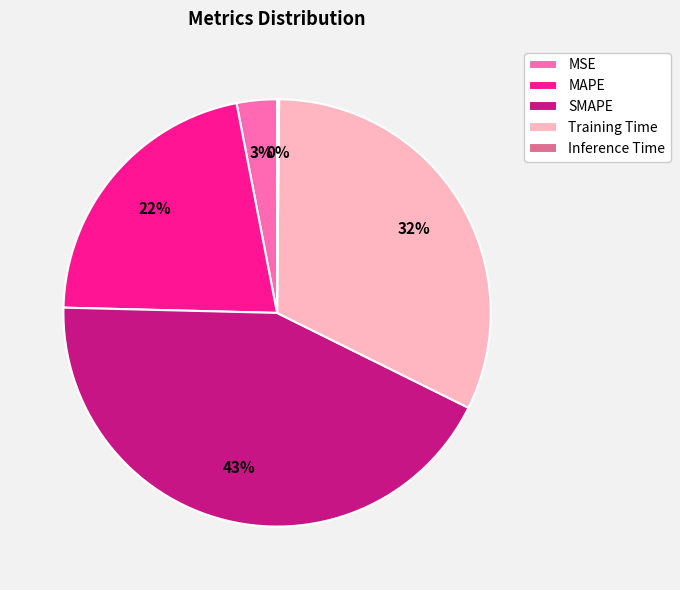

What is the largest slice in the pie chart?

SMAPE